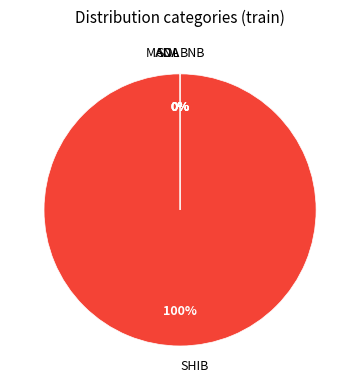

Is it true that SHIB is 85% of the pie?

False